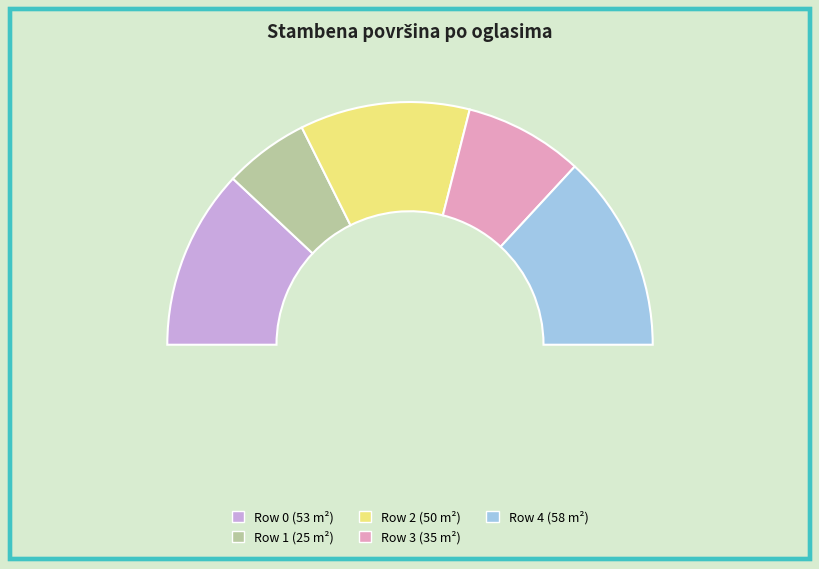

Does Row 1 account for over 50% of the chart?

No